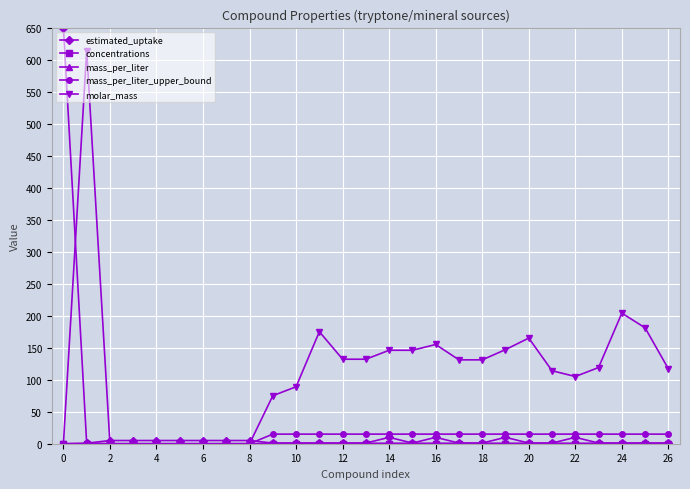

Does the chart have visible grid lines?

Yes